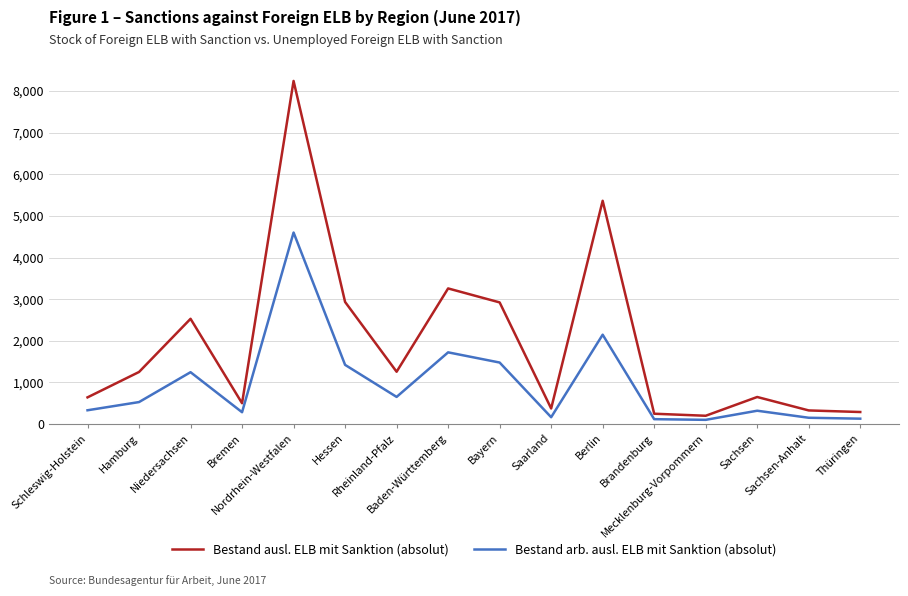

Does the chart display data point markers on the line(s)?

No